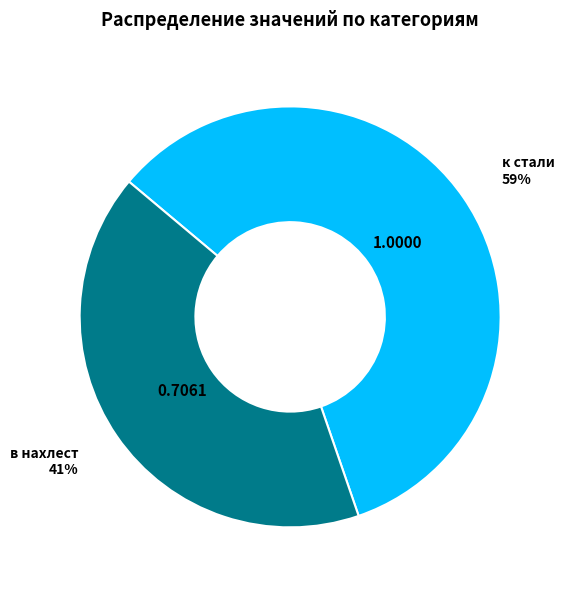

Between в нахлест and к стали, which is larger?

к стали